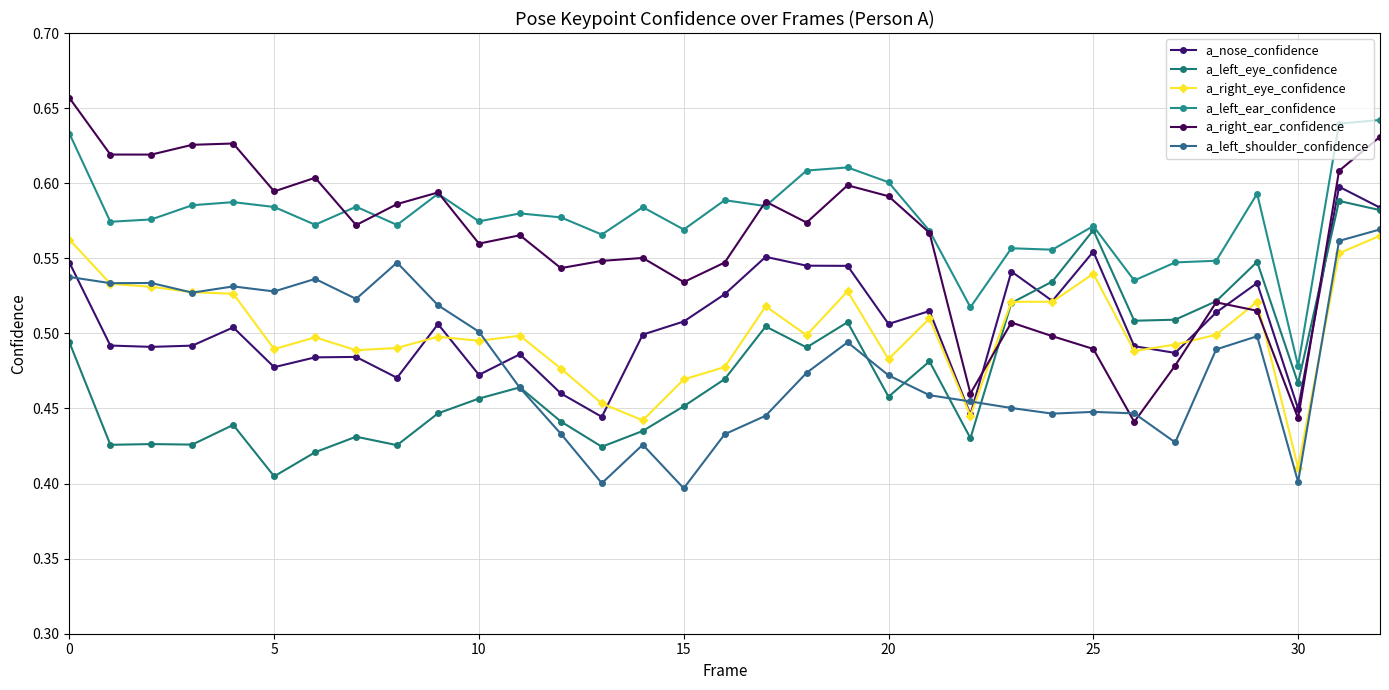

In a_left_ear_confidence, how many points are higher than both neighbors (excluding endpoints)?

10